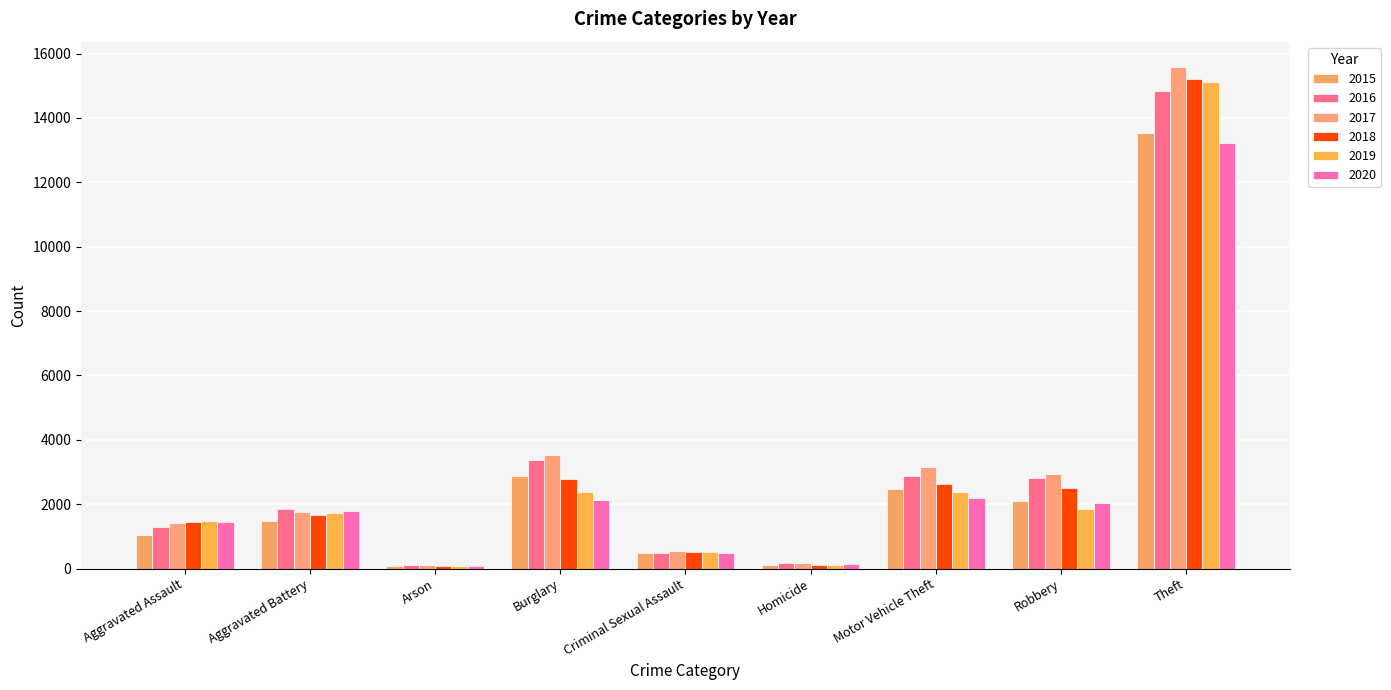

Which series has the widest spread of values?

2017